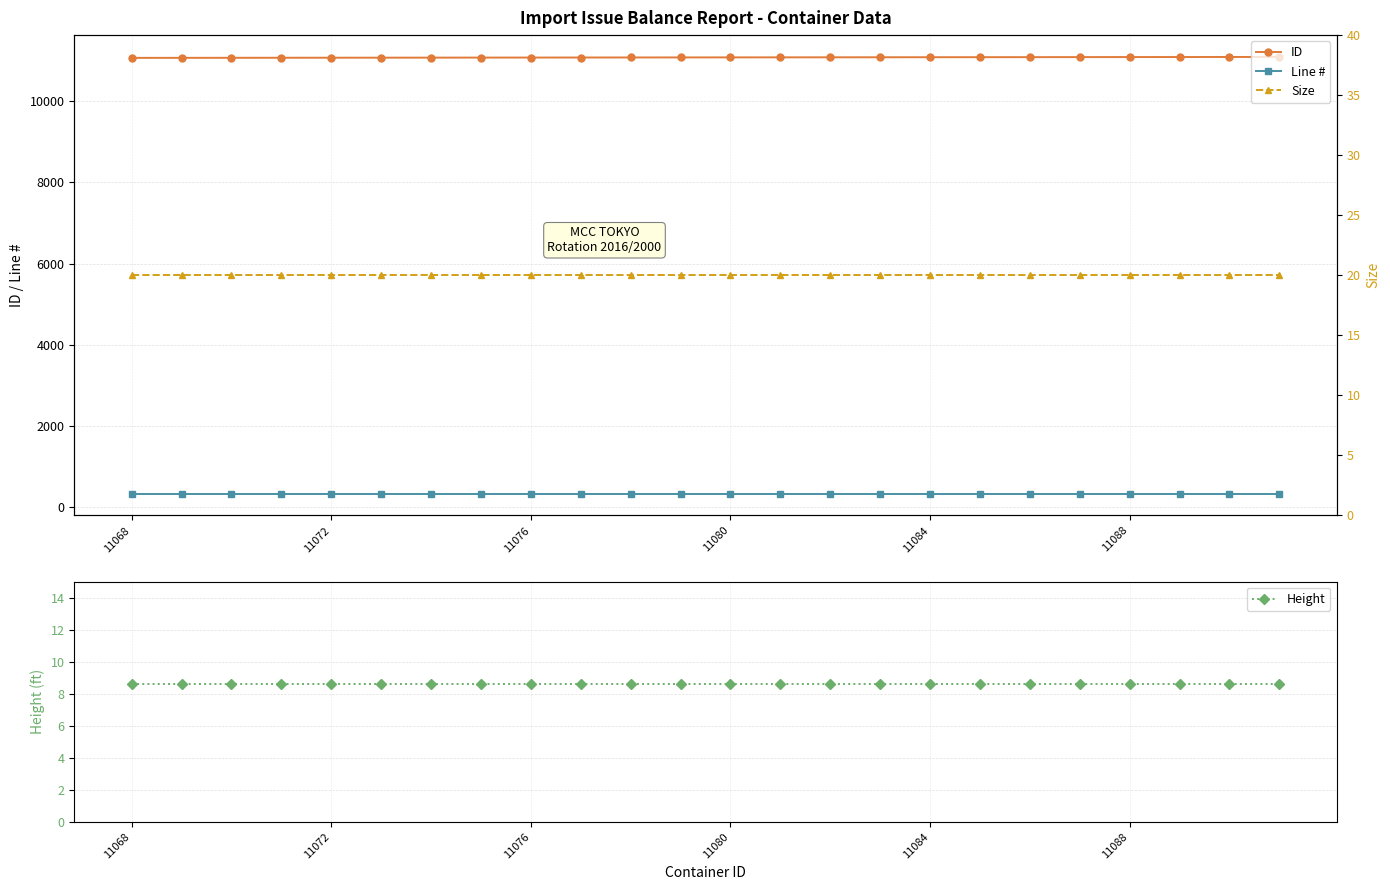

At how many categories does at least one series exceed 7777?

24